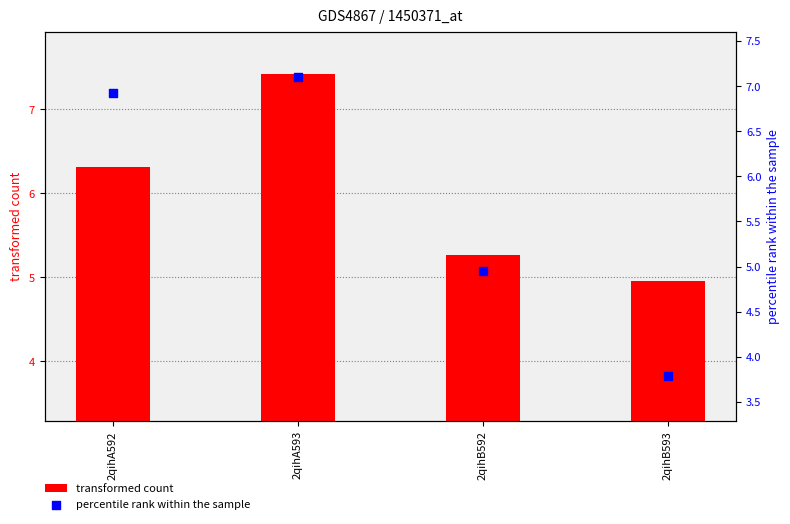

What are all the series names shown in the legend?

transformed count, percentile rank within the sample